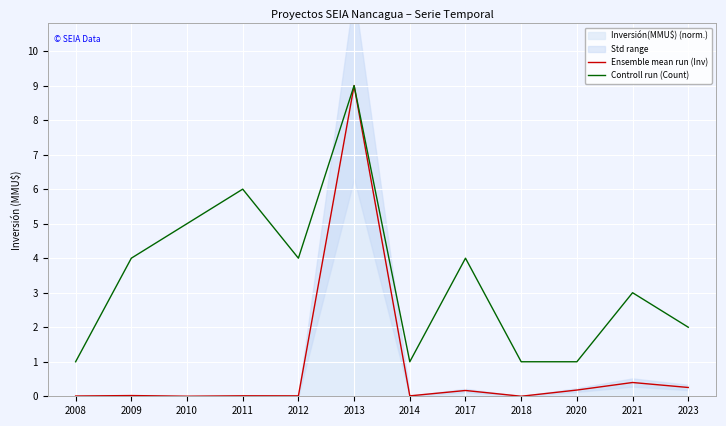

Count the Controll run (Count) values in the range 1 to 5.

10